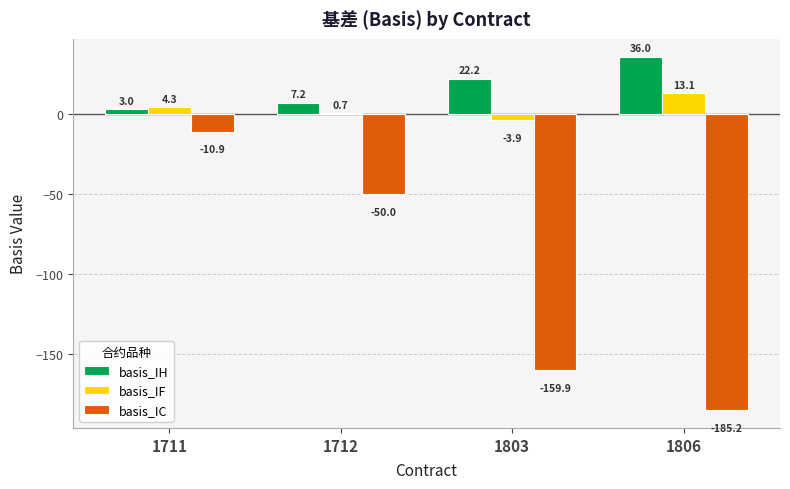

At which label is basis_IC closest to -98?

1712